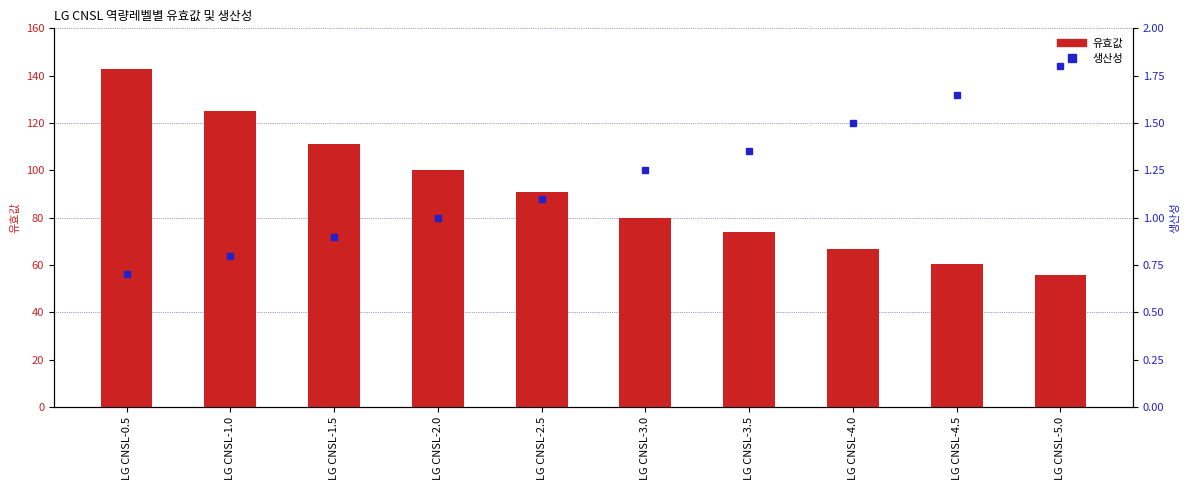

Which series has the largest total across all categories?

유효값